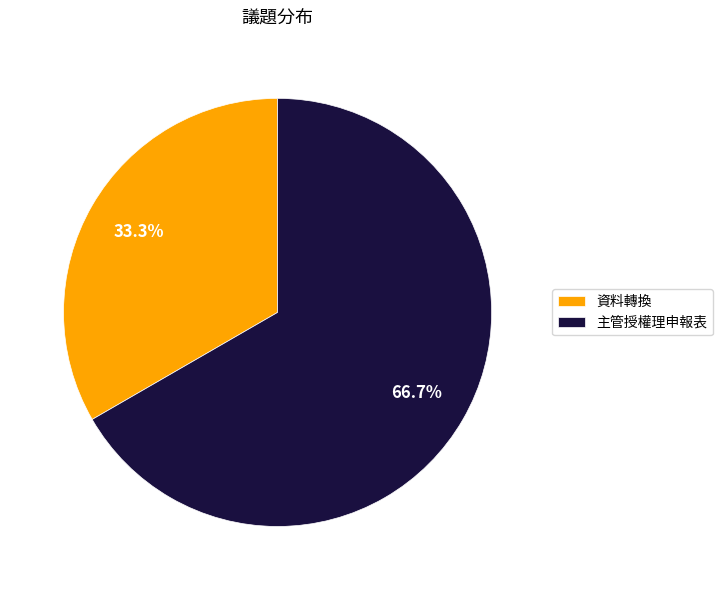

To the nearest percent, what portion does 資料轉換 represent?

33%